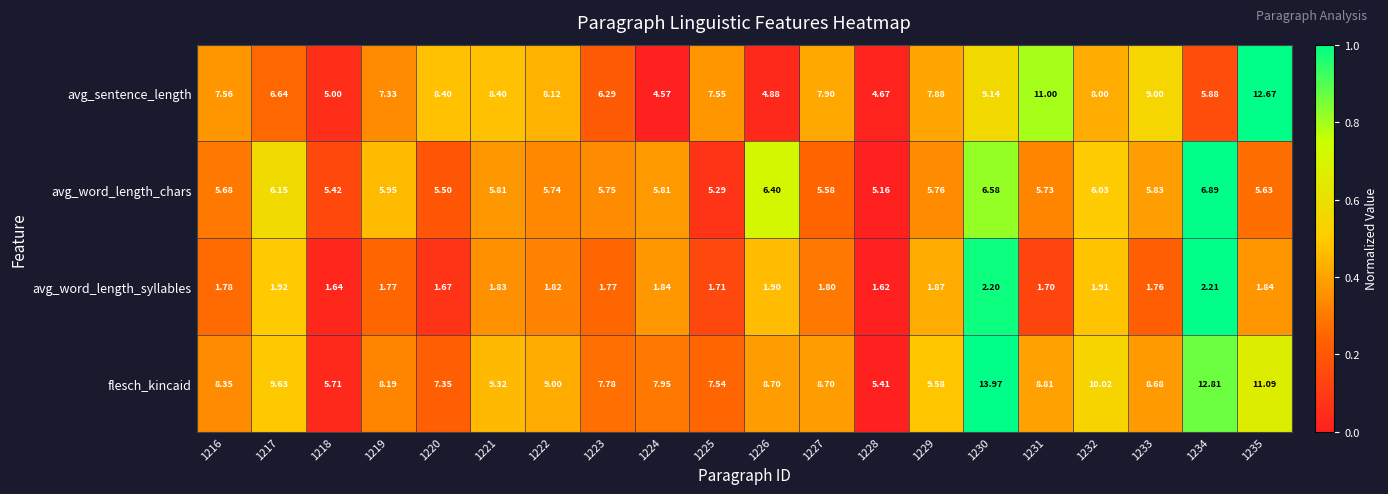

Which label corresponds to the largest value in the chart?

1230